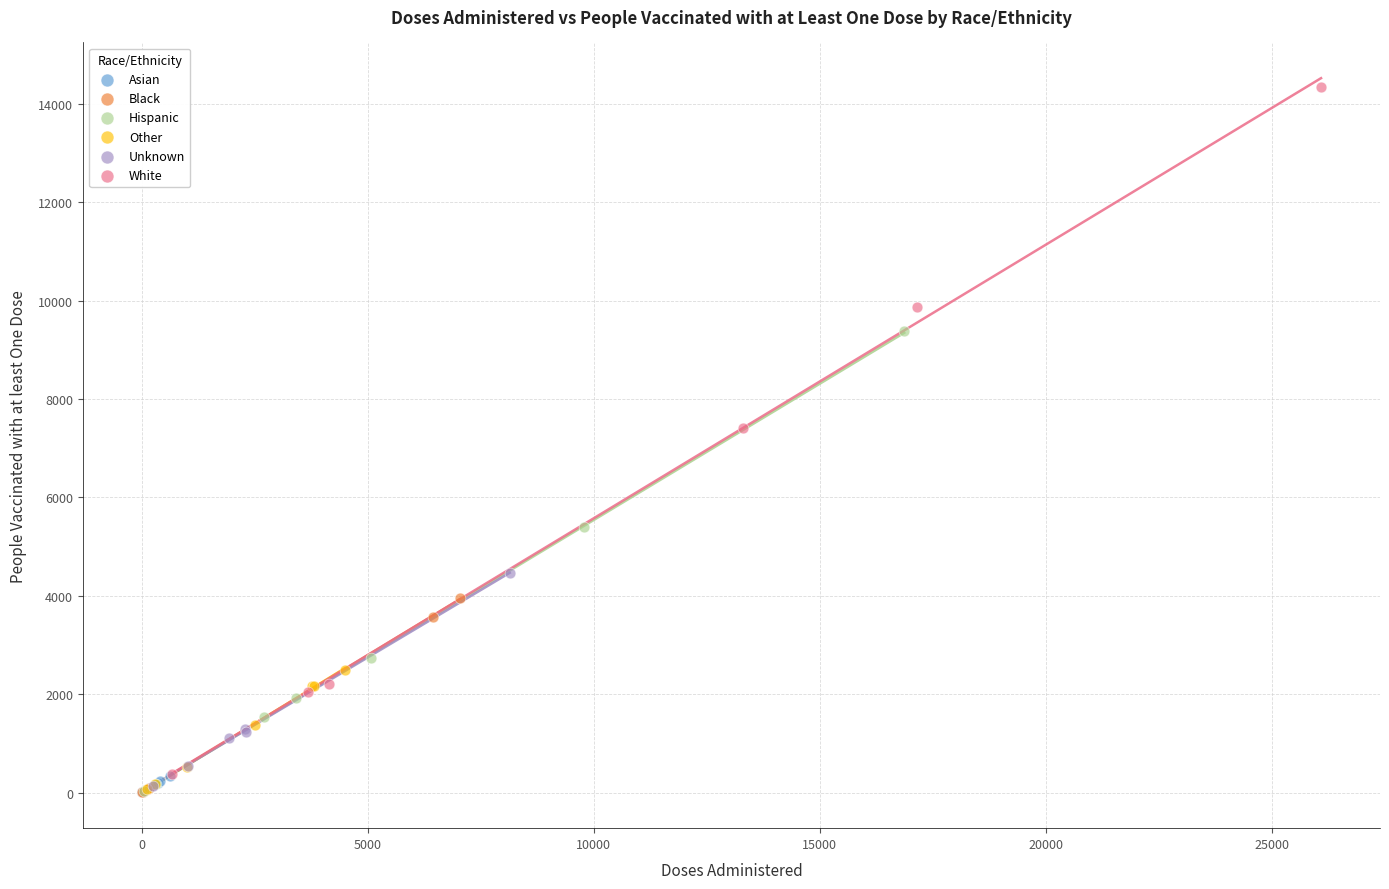

Which series contains the highest Y value?

White